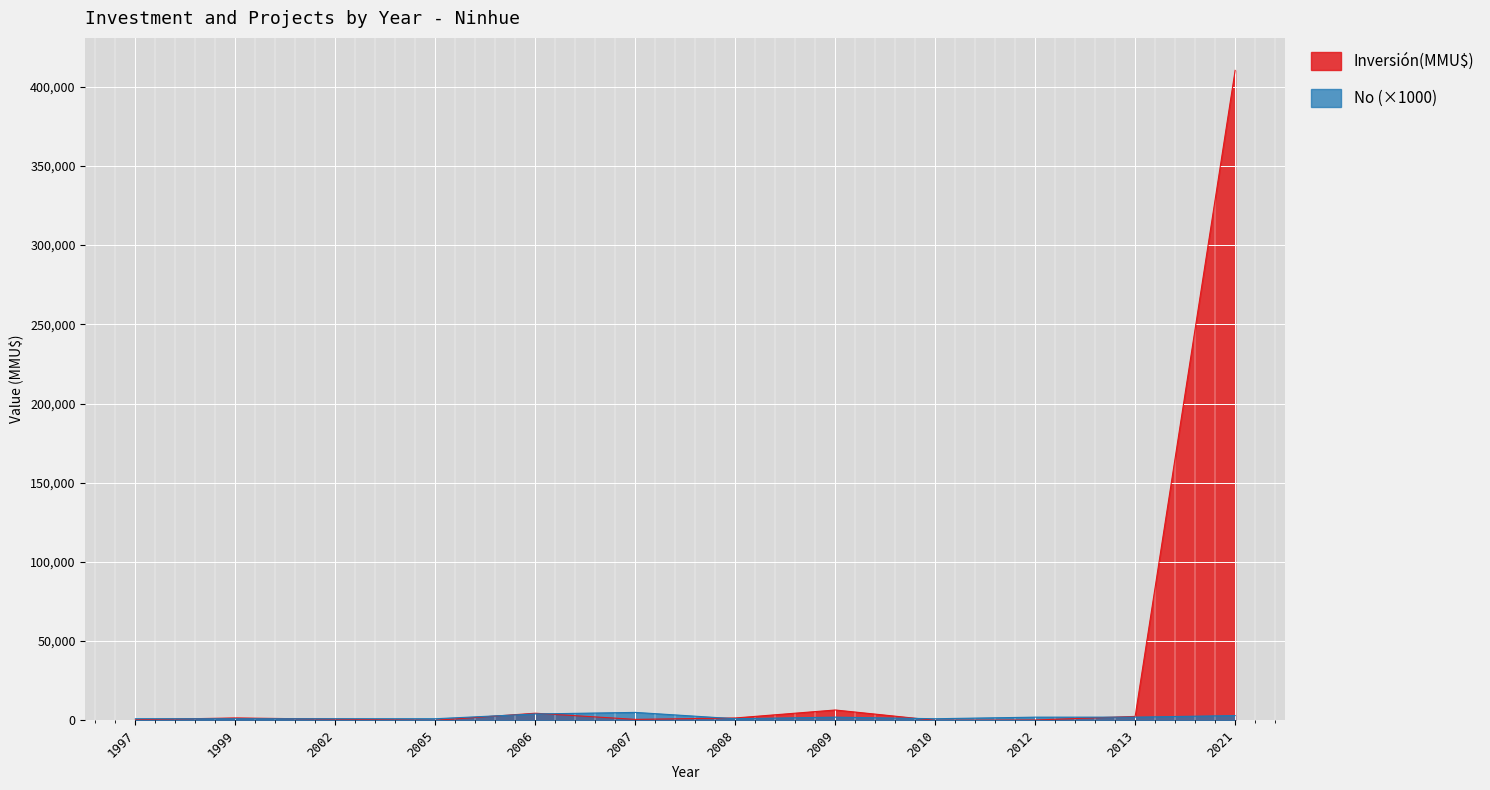

Between which two adjacent categories do No and Inversión(MMU$) first intersect?

1997 and 1999